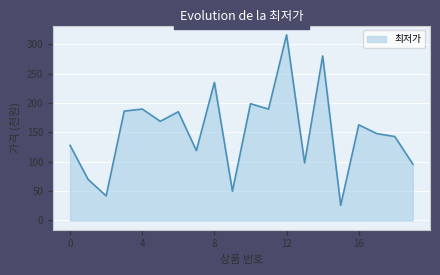

What is the difference between the maximum and minimum values?

290.5